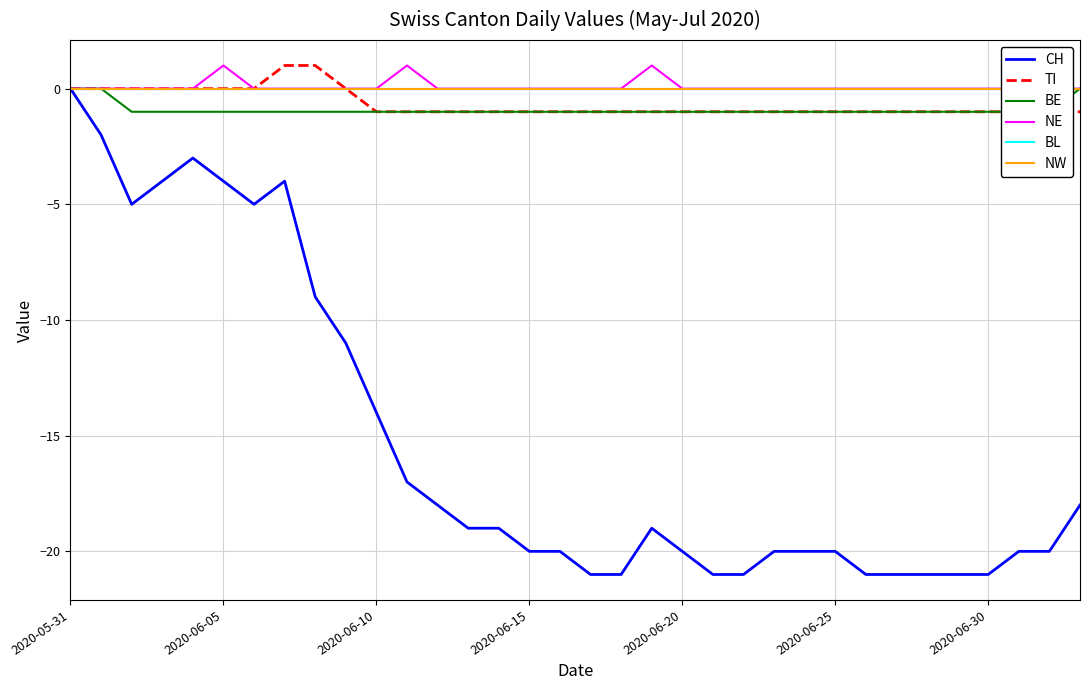

What are all the series names shown in the legend?

CH, TI, BE, NE, BL, NW